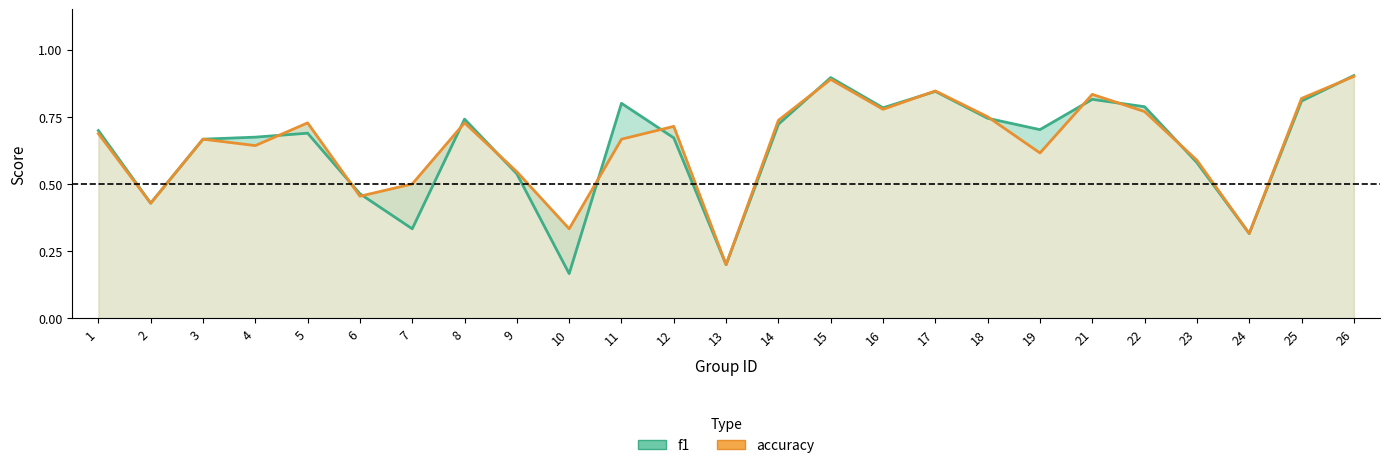

Where is the first local maximum for accuracy?

3